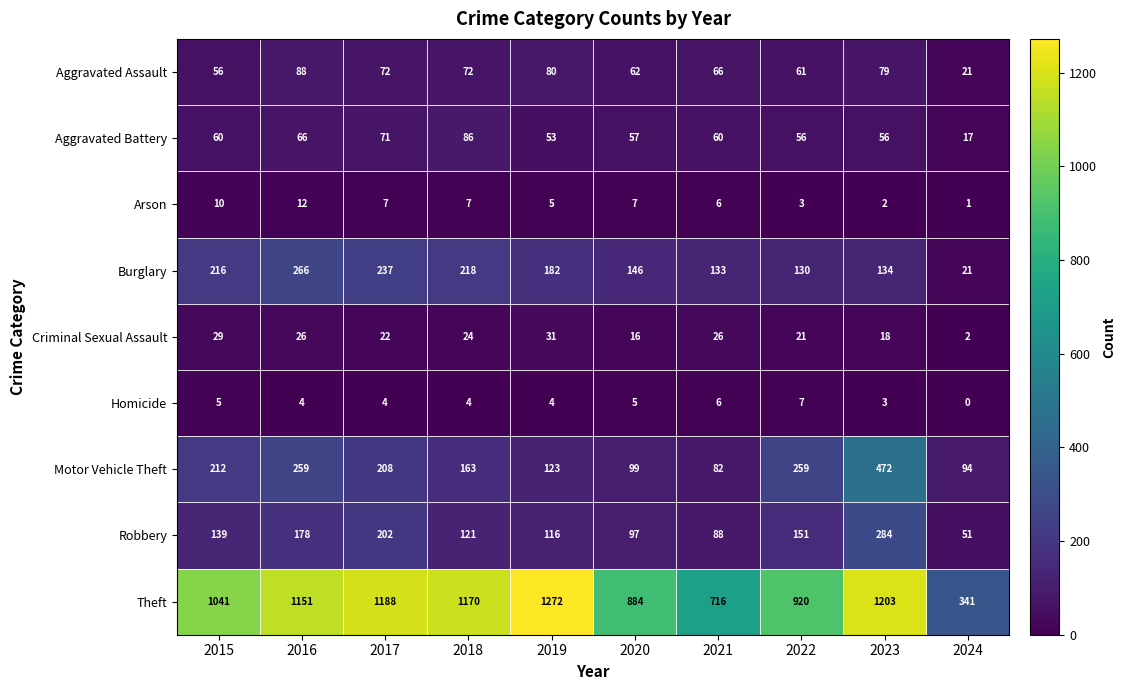

What is the spread (max minus min) of values at 2016?

1147